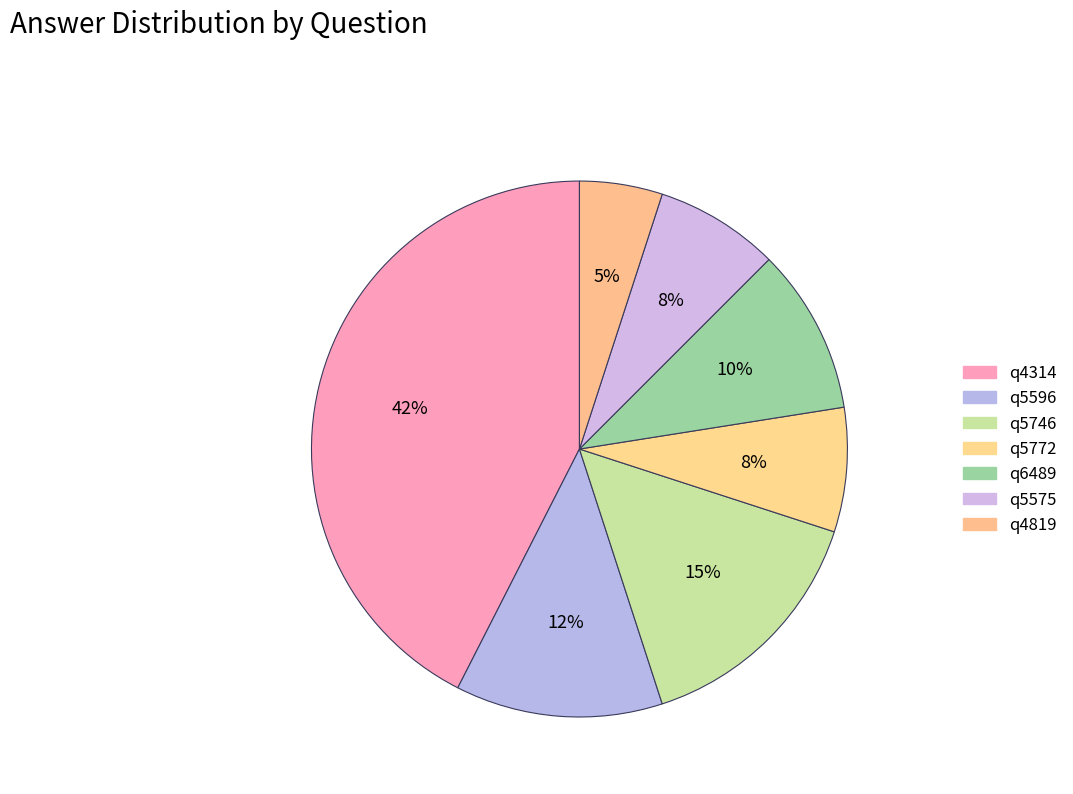

What is the smallest slice in the pie chart?

q4819